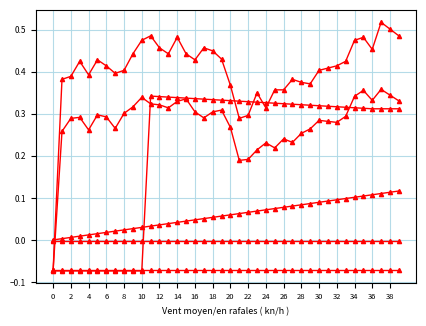

Is this an area chart (filled region under the line)?

No